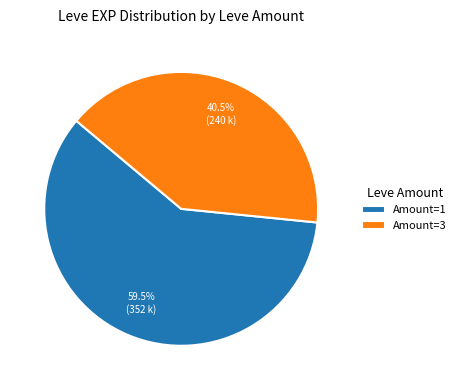

Rank the categories by value from lowest to highest.

Amount=3, Amount=1